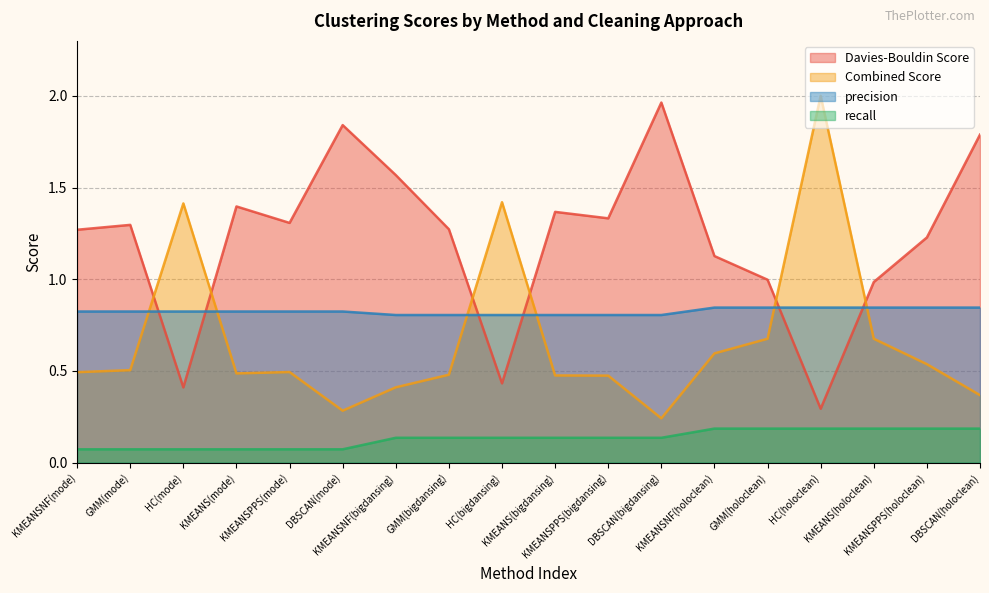

True or false: Davies-Bouldin Score and recall intersect in this chart.

False